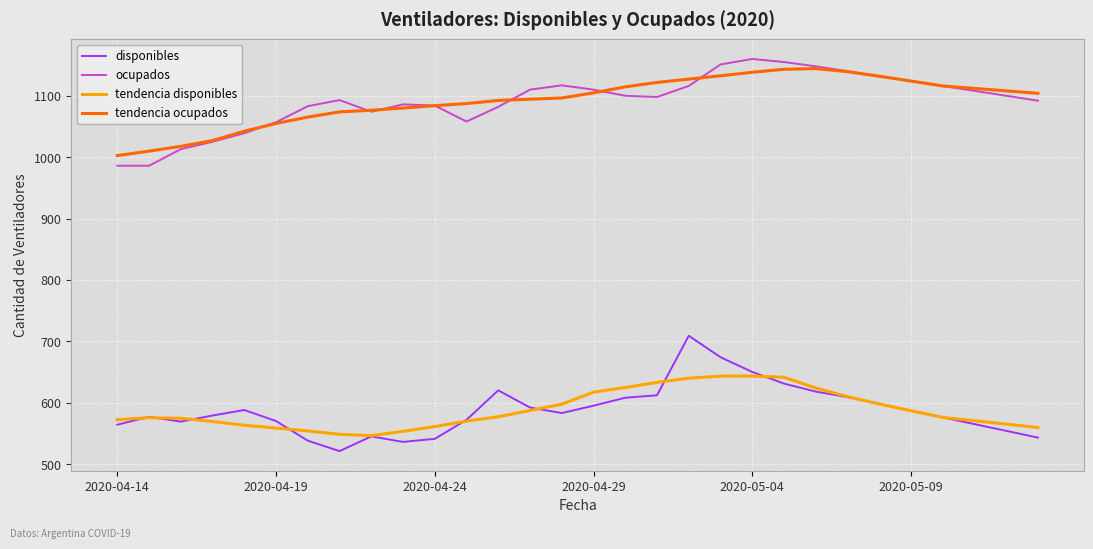

What is the minimum value for disponibles?

521.0